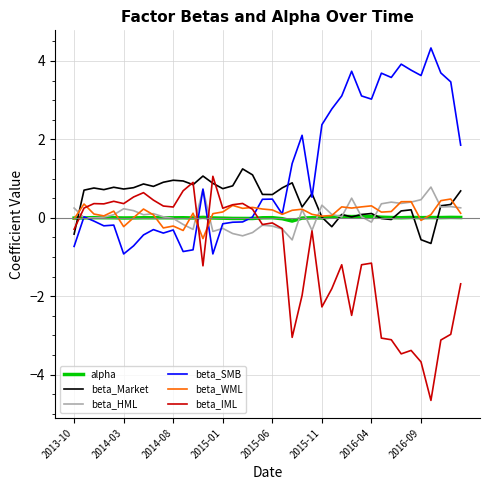

What is the minimum value for beta_SMB?

-0.9